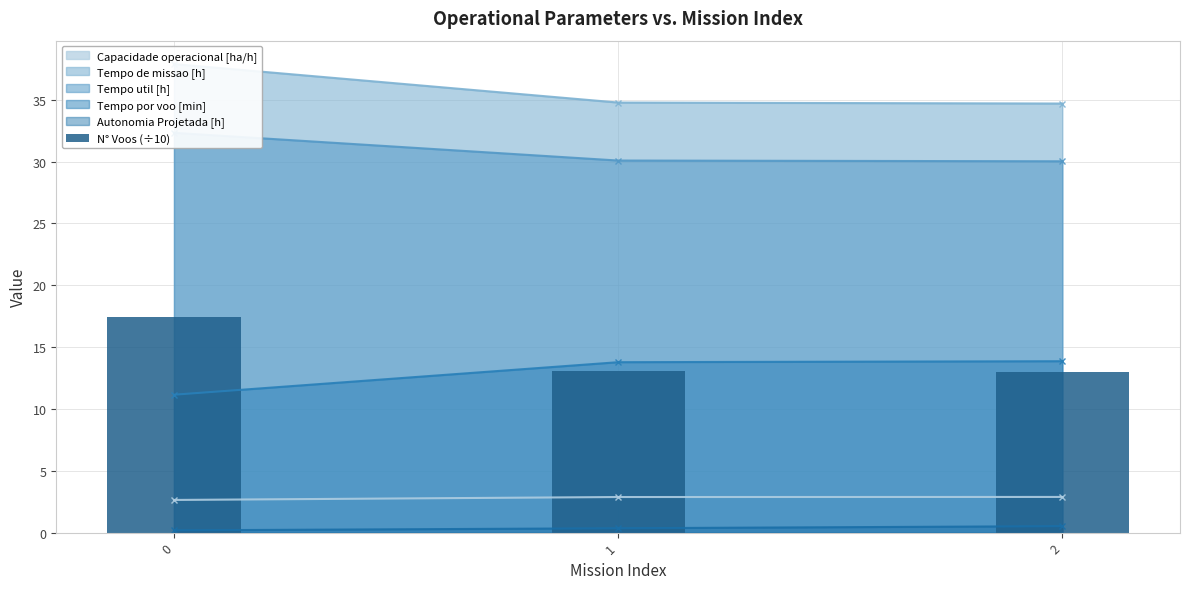

The value of Capacidade operacional [ha/h] at 0 is 2.6. True or false?

True